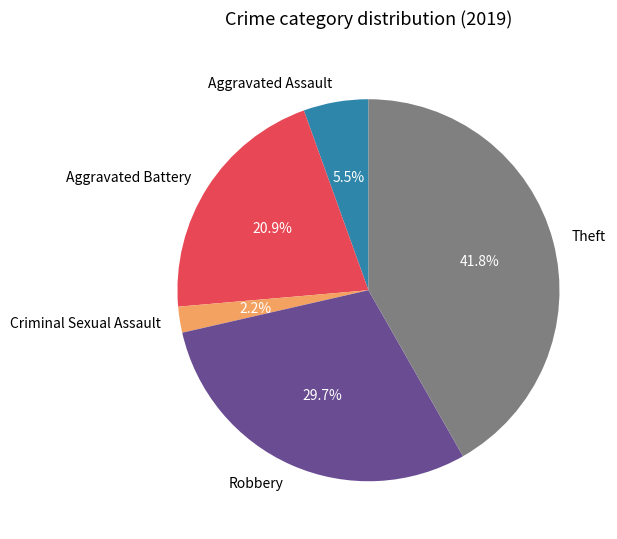

Which slice is the smallest?

Criminal Sexual Assault